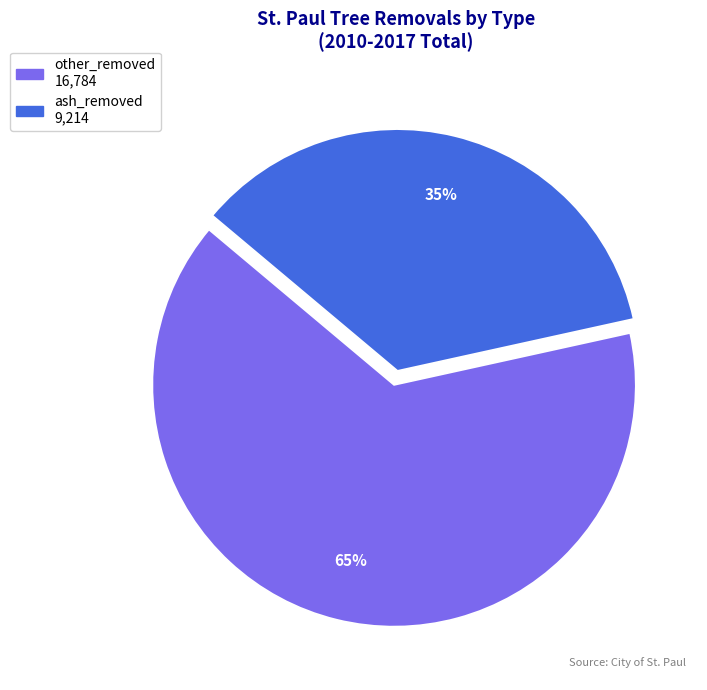

Rank the categories by value from highest to lowest.

other_removed, ash_removed